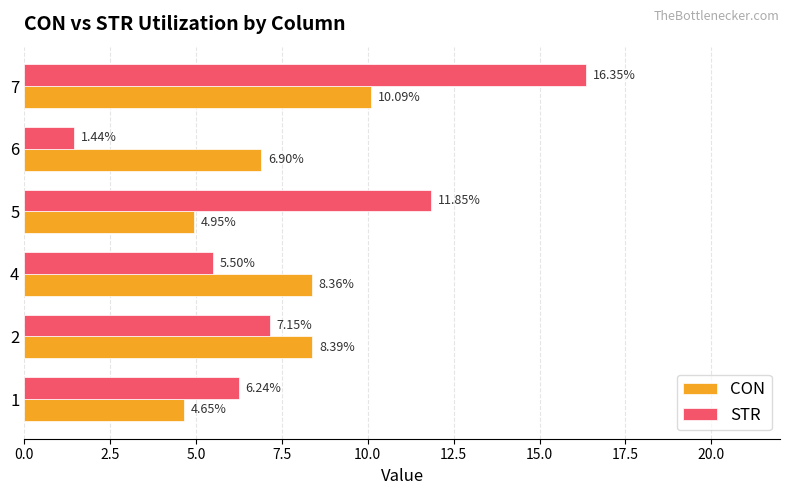

At which category is the sum across all series the highest?

7